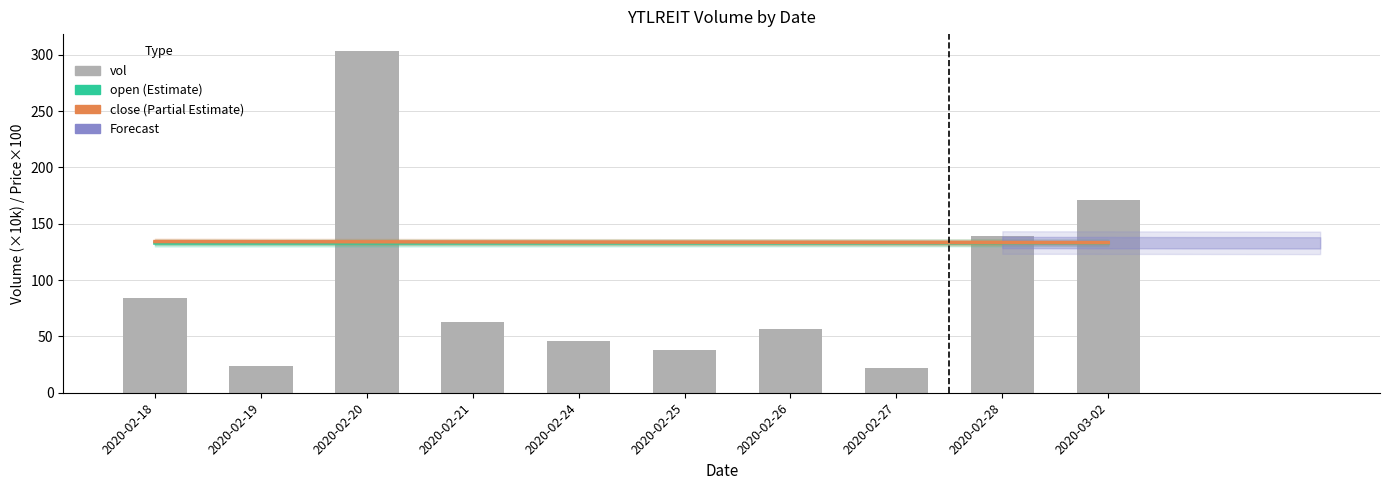

At how many categories does at least one series exceed 49?

10